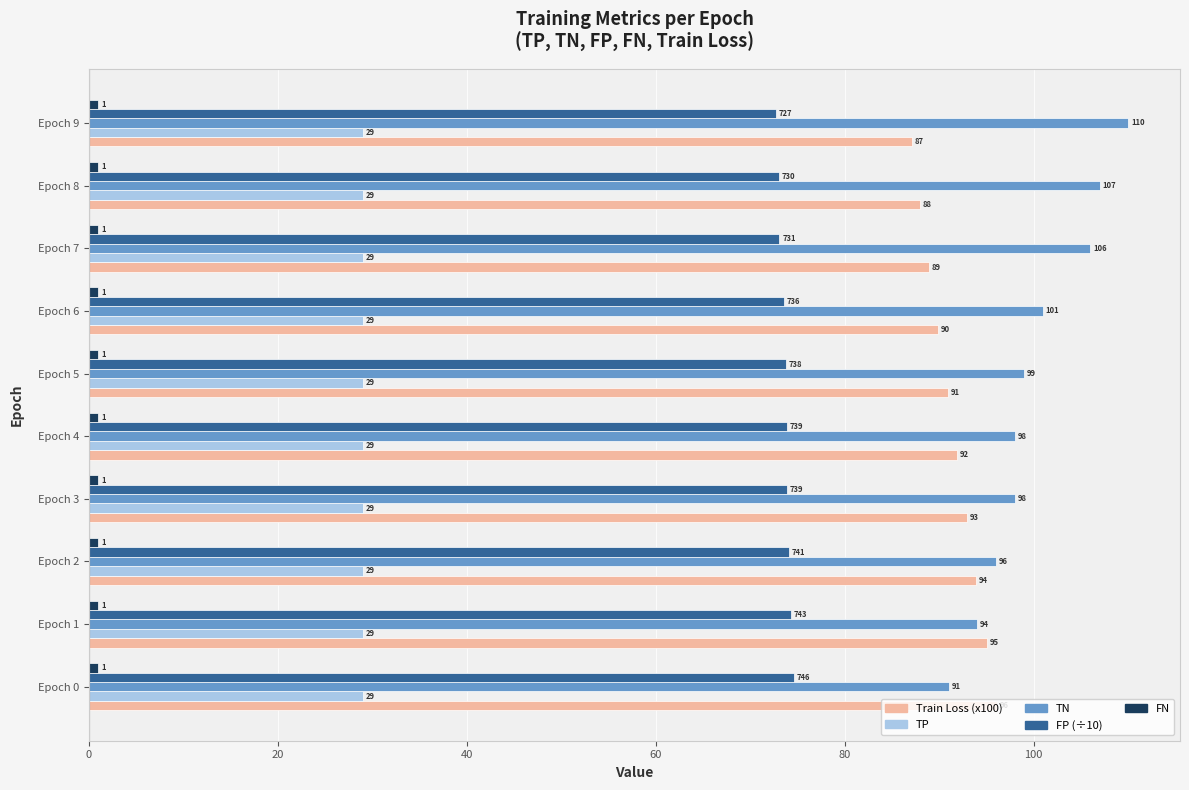

At which label does TN reach its minimum?

Epoch 0